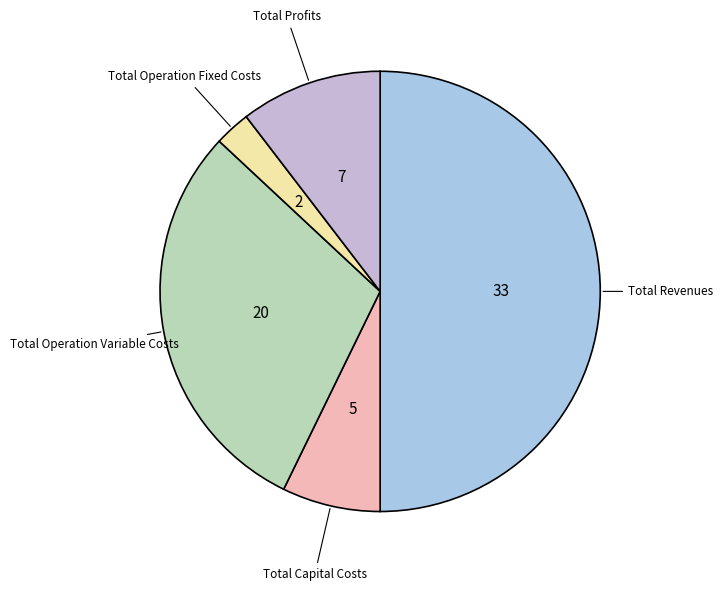

How many segments does this pie chart have?

5